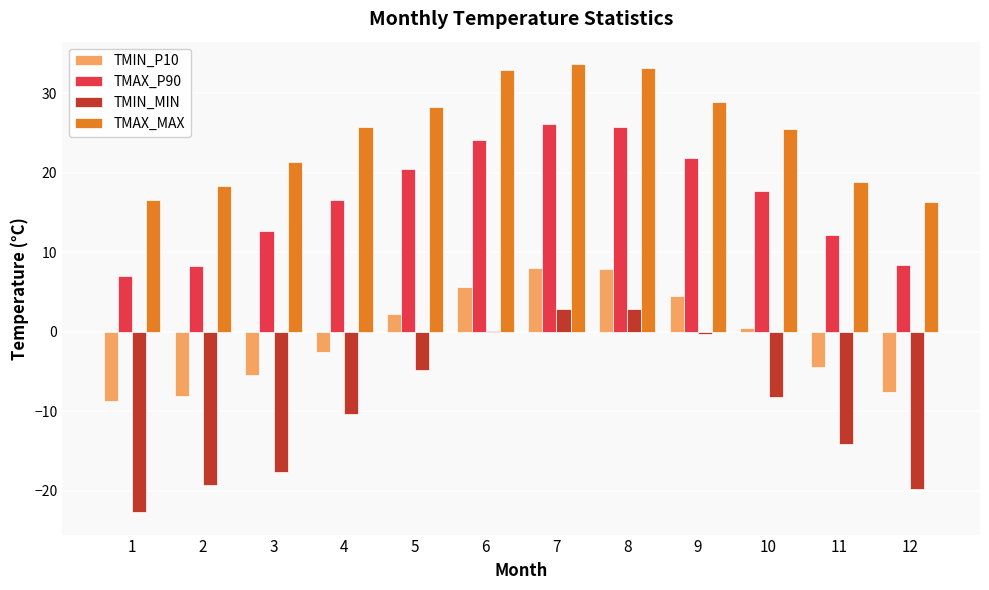

Does the chart contain stacked bars?

No